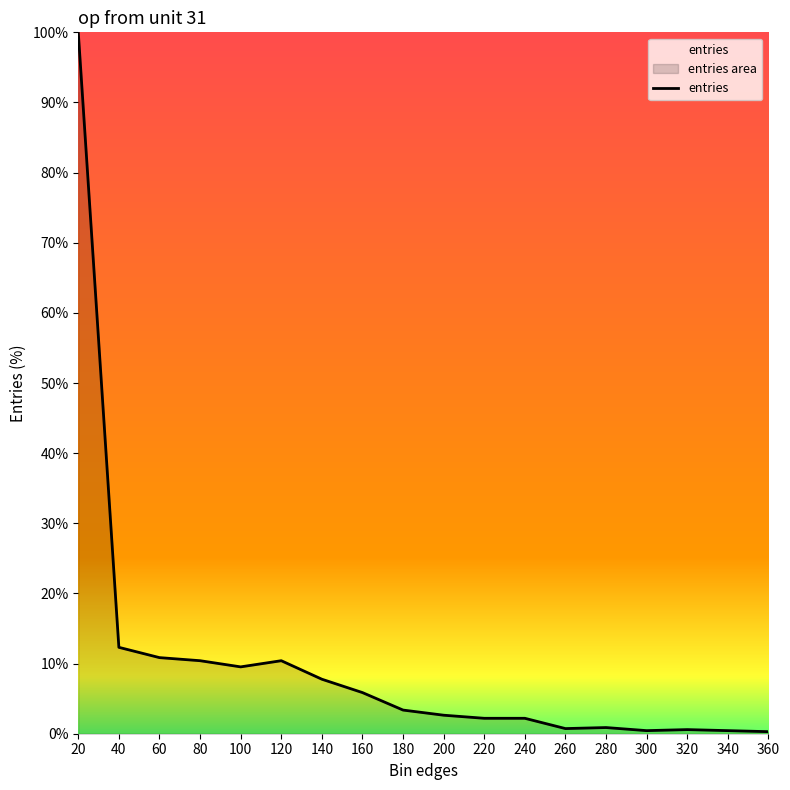

At which category does the data reach its first local valley?

100